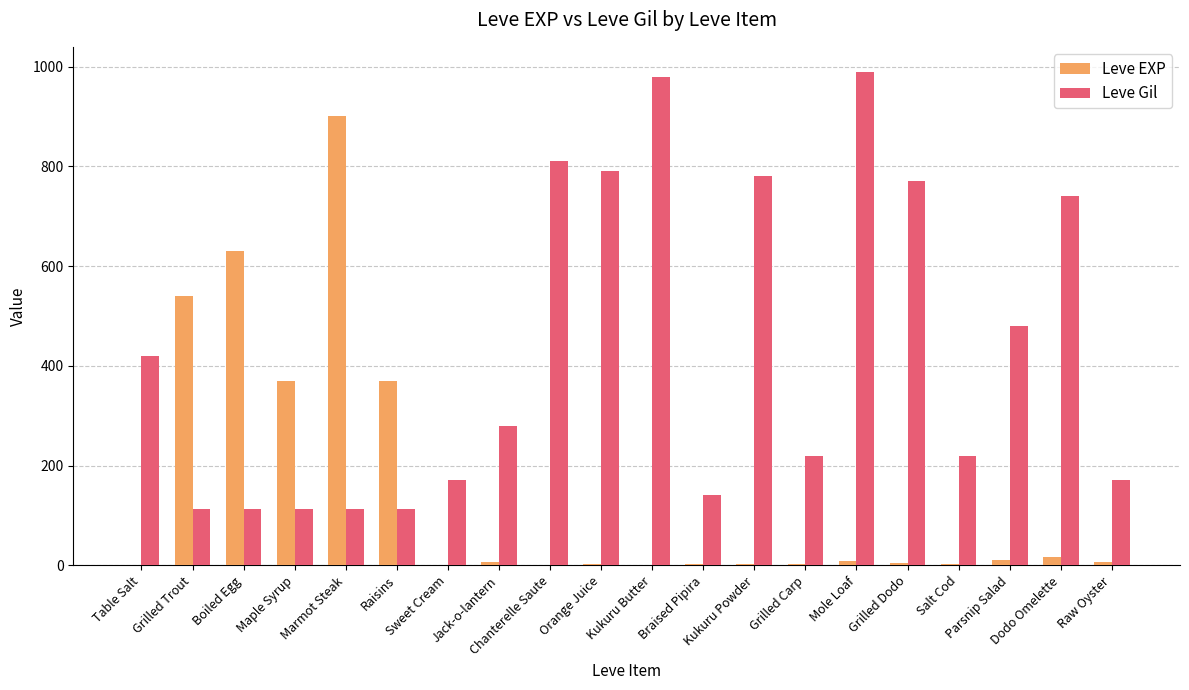

Is it true that Leve EXP equals 3 at Grilled Carp?

True